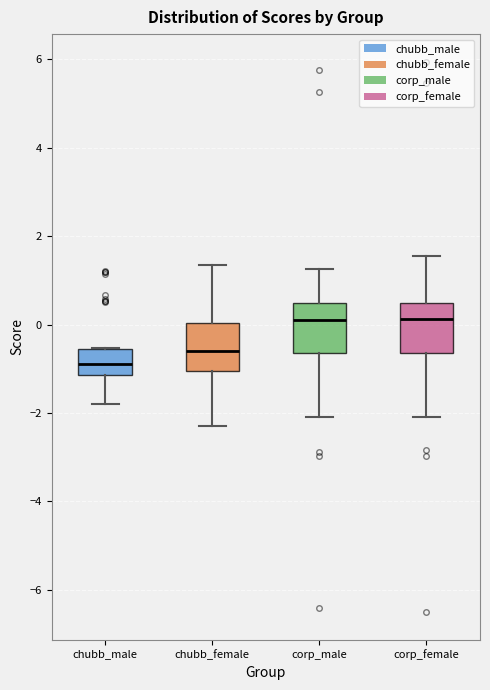

Where is the upper edge of the box for corp_female on the y-axis? The values are not printed on the chart, so give them approximately, as read against the axis.

0.4